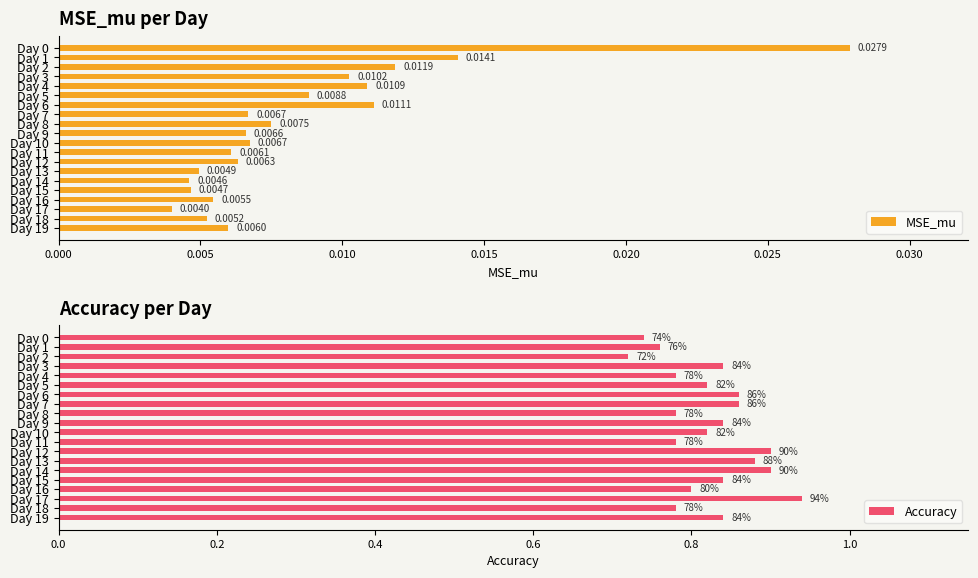

Which series has the widest spread of values?

Accuracy